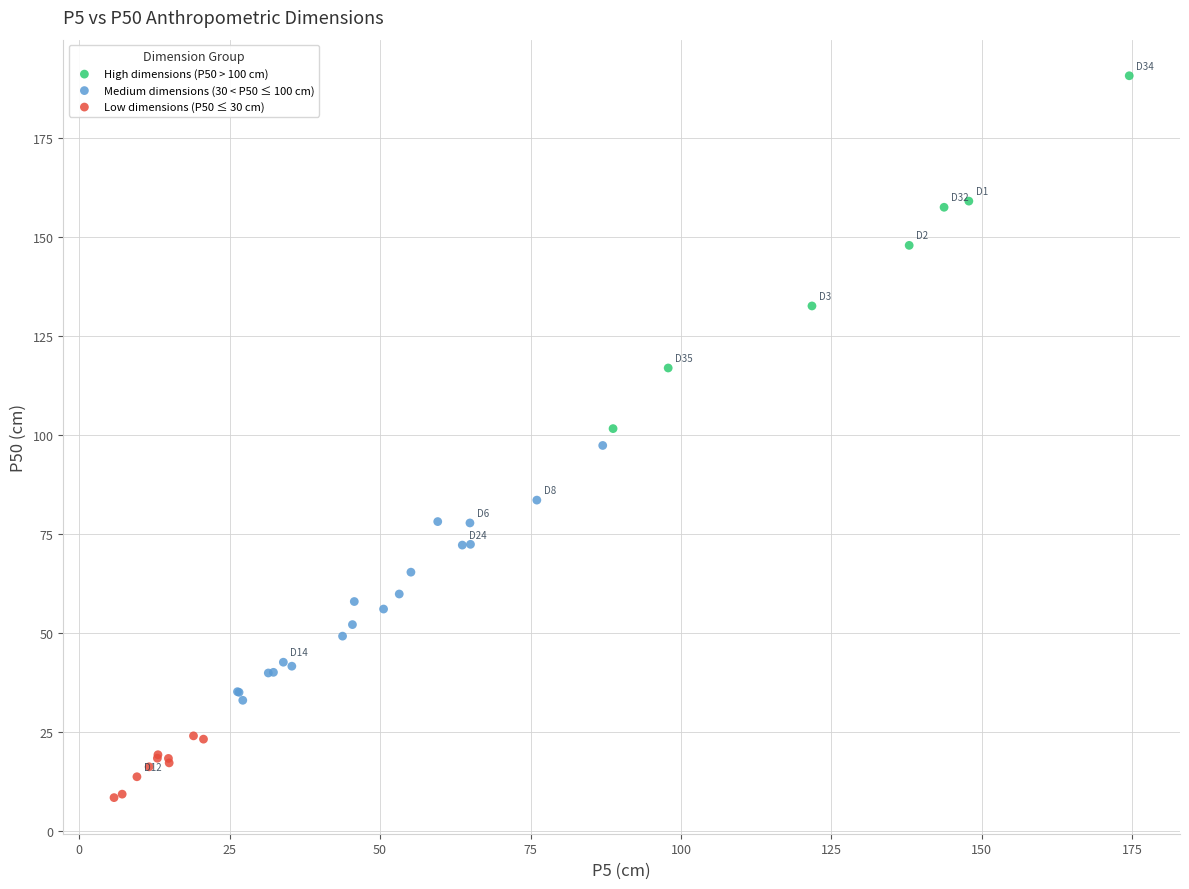

What are all the series names shown in the legend?

High dimensions (P50 > 100 cm), Medium dimensions (30 < P50 ≤ 100 cm), Low dimensions (P50 ≤ 30 cm)